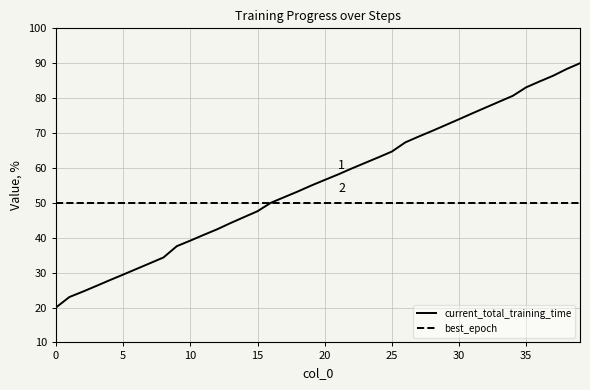

Rank the series by their maximum value, from highest to lowest.

current_total_training_time, best_epoch